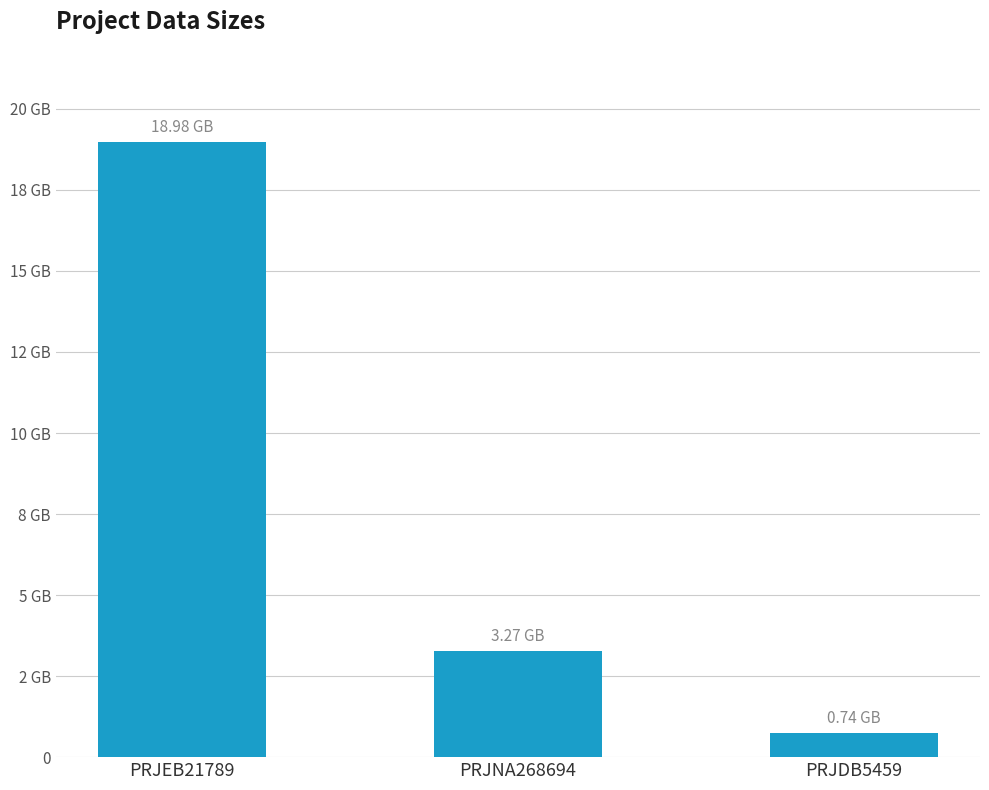

Rank the categories by value from highest to lowest.

PRJEB21789, PRJNA268694, PRJDB5459